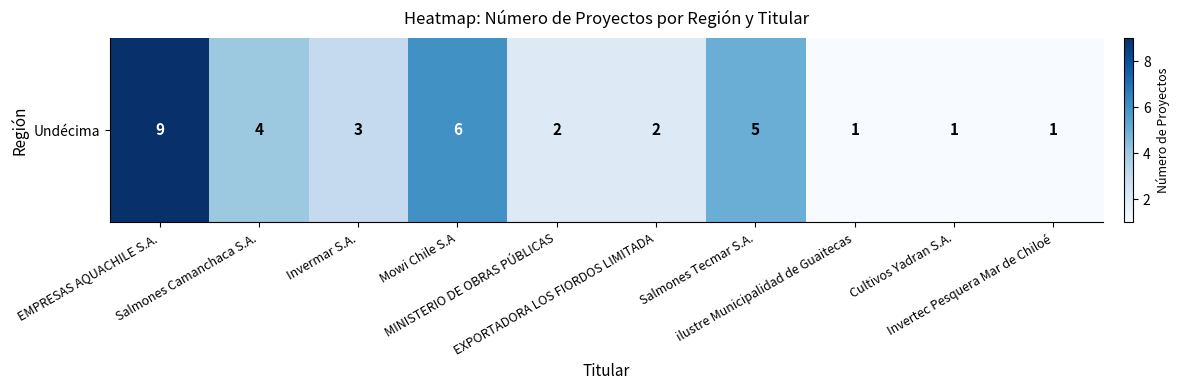

Reading left to right, what are all the values shown in this chart?

9	4	3	6	2	2	5	1	1	1